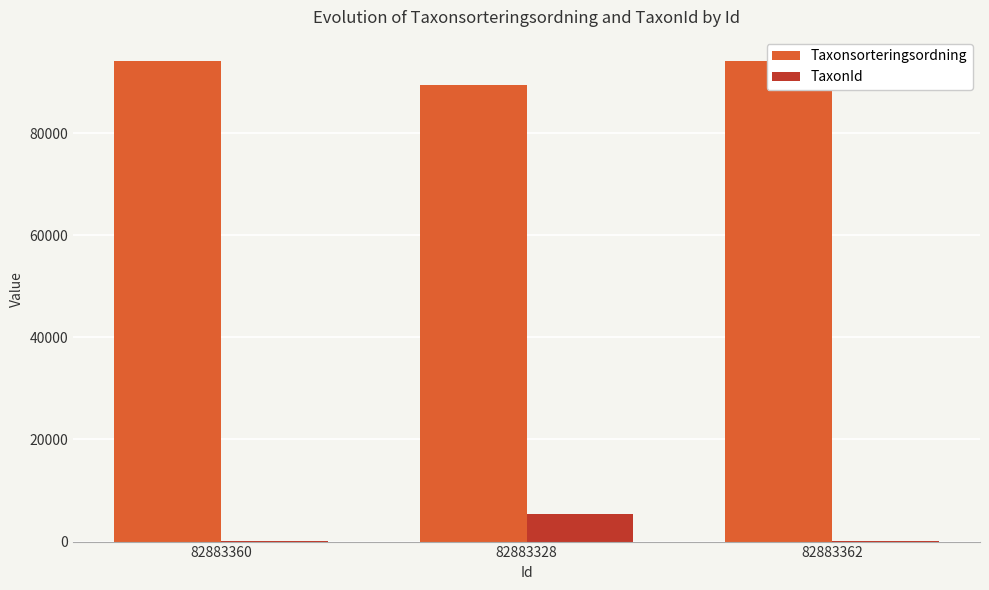

How many categories are shown in the chart?

3